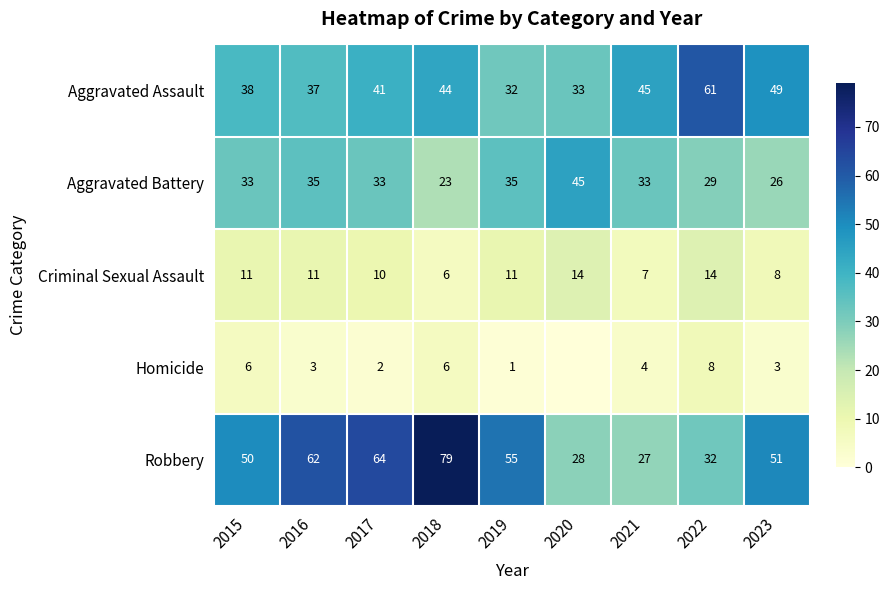

Between 2015 and 2023, which series saw the biggest shift?

Aggravated Assault